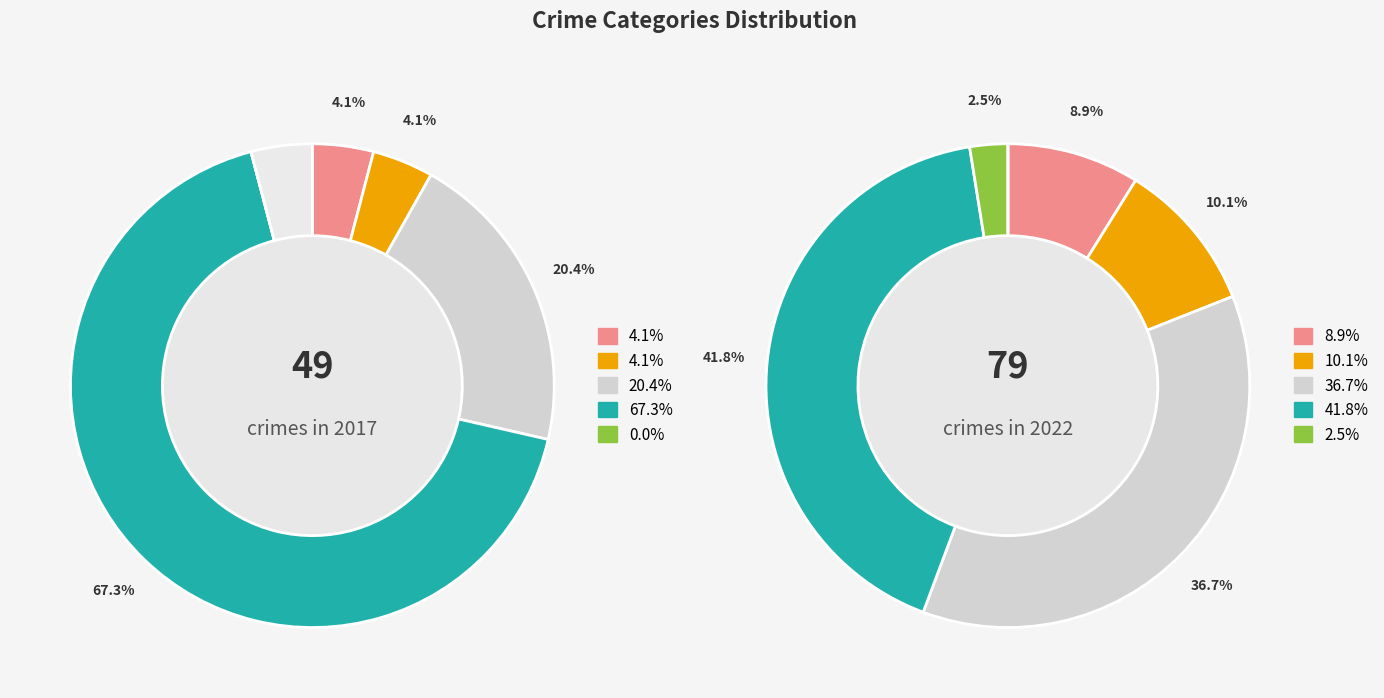

True or false: 3 accounts for 56% of the total.

False